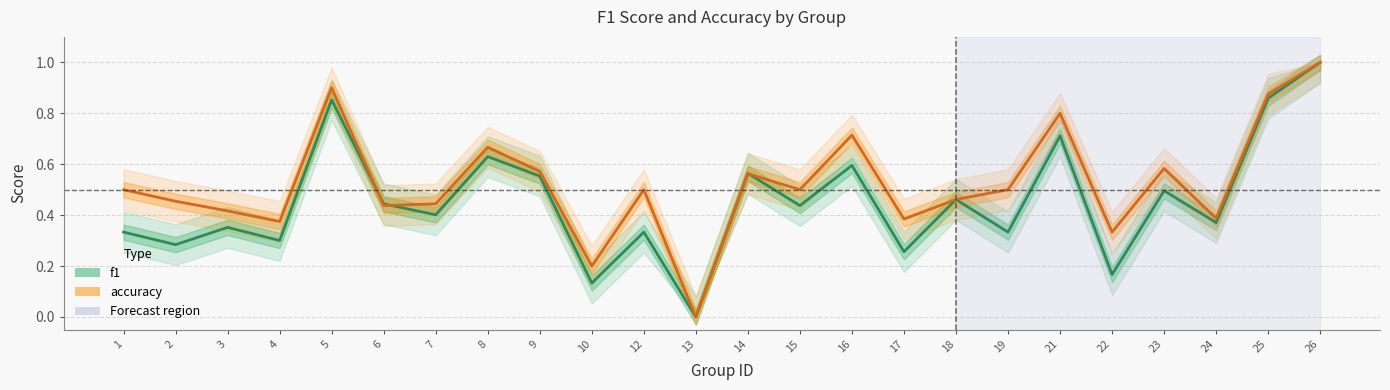

What are all the series names shown in the legend?

f1, accuracy